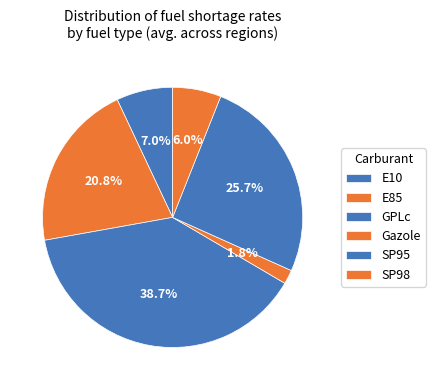

True or false: GPLc accounts for 44% of the total.

False